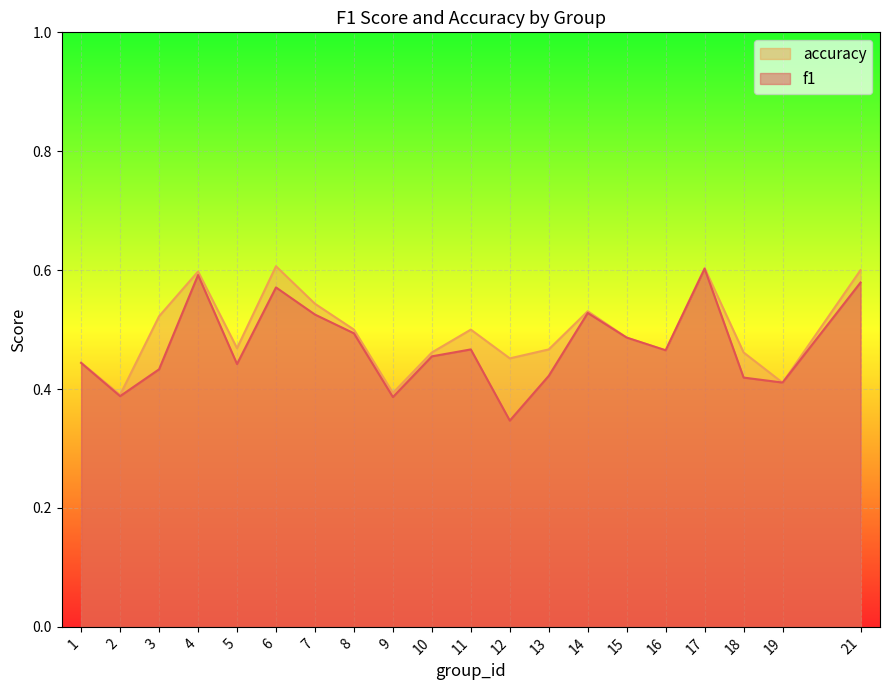

Rank the series at 12 from lowest to highest value.

f1, accuracy